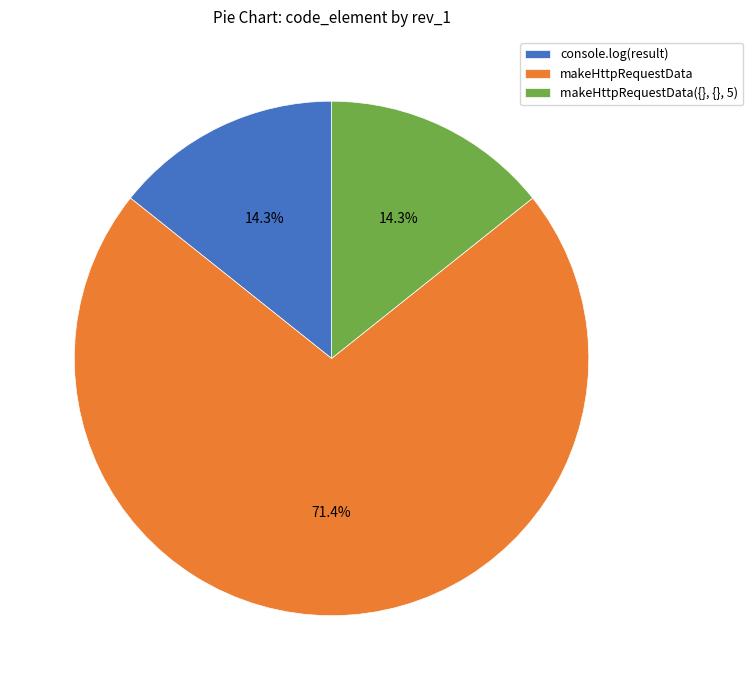

Is there any slice that represents more than half of the pie?

Yes